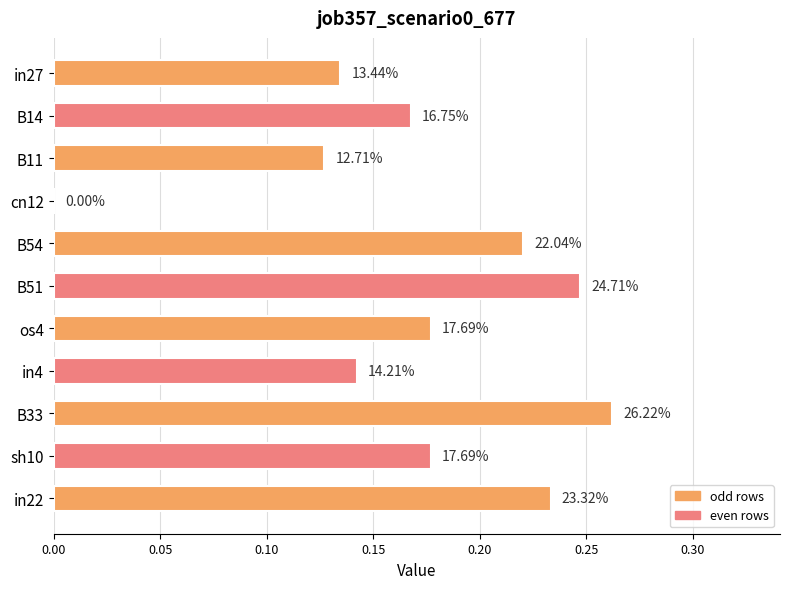

How many bars are there in total?

11